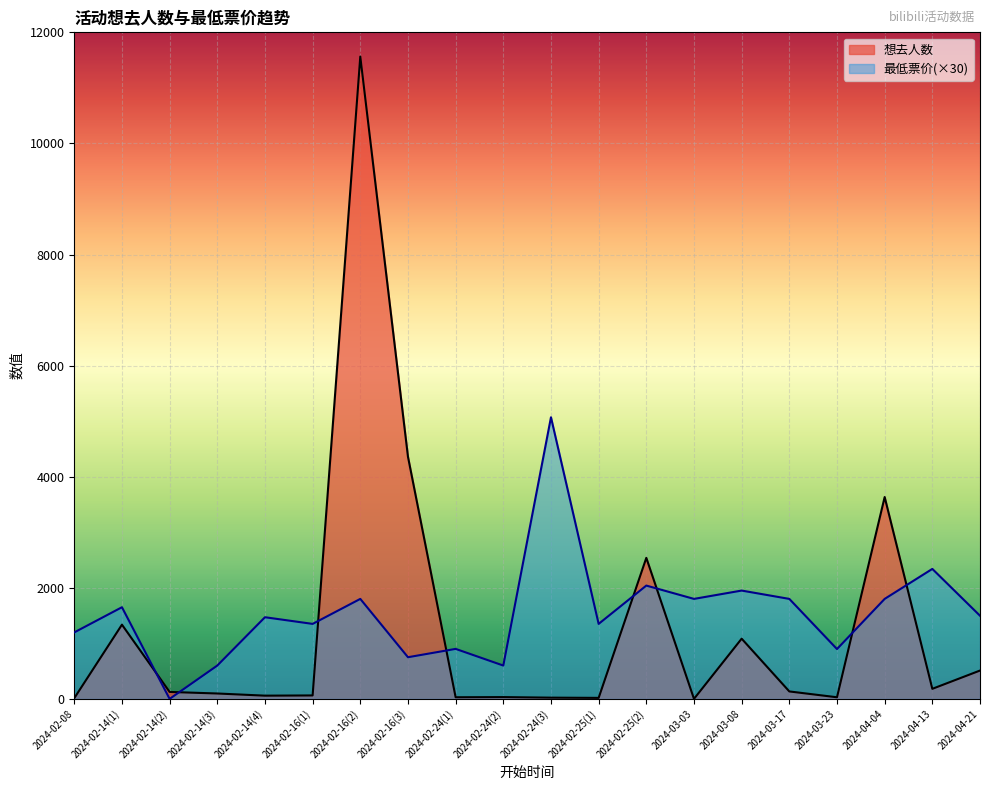

List the labels in order of 最低票价 value, largest first.

2024-02-24(3), 2024-04-13, 2024-02-25(2), 2024-03-08, 2024-02-16(2), 2024-03-03, 2024-03-17, 2024-04-04, 2024-02-14(1), 2024-04-21, 2024-02-14(4), 2024-02-16(1), 2024-02-25(1), 2024-02-08, 2024-02-24(1), 2024-03-23, 2024-02-16(3), 2024-02-14(3), 2024-02-24(2), 2024-02-14(2)